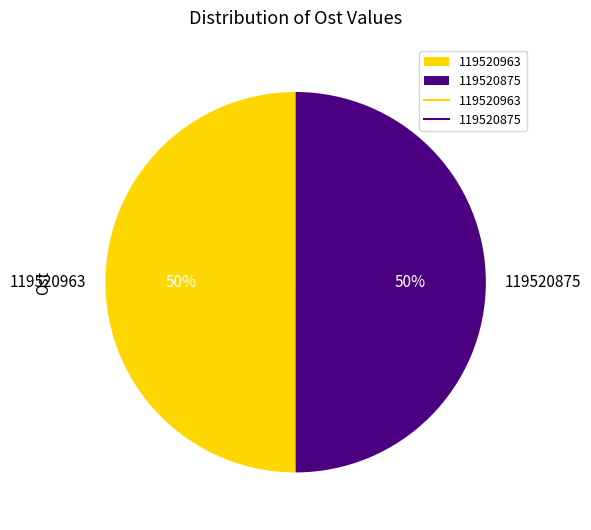

Count the number of slices in the pie.

2